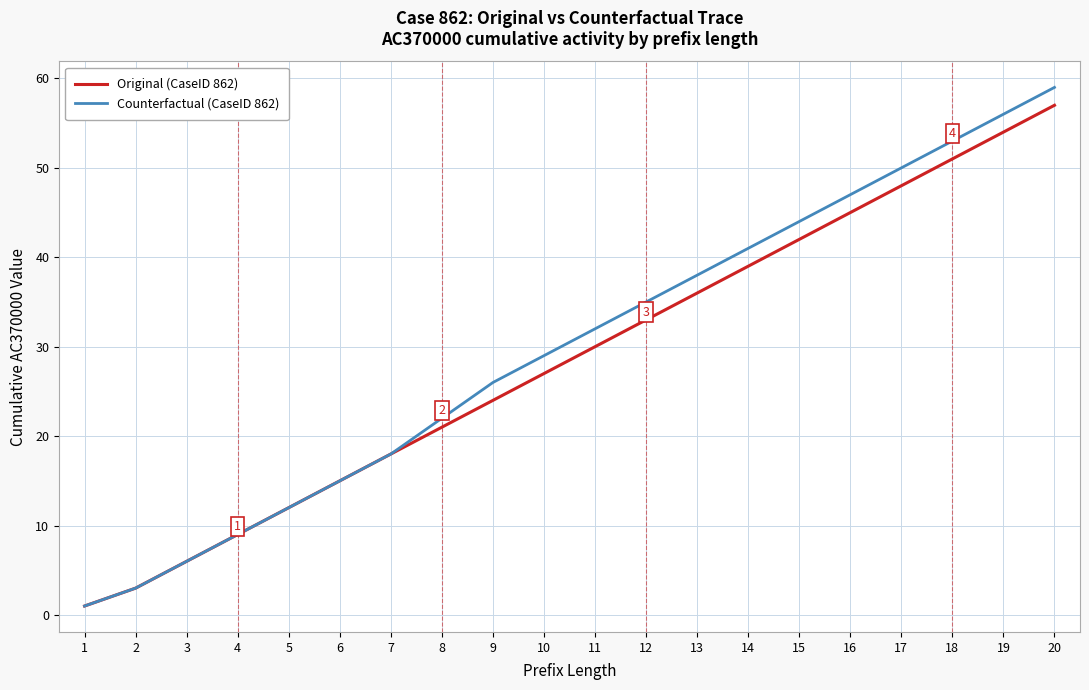

At 12, list the series in order from largest to smallest.

Counterfactual (CaseID 862), Original (CaseID 862)